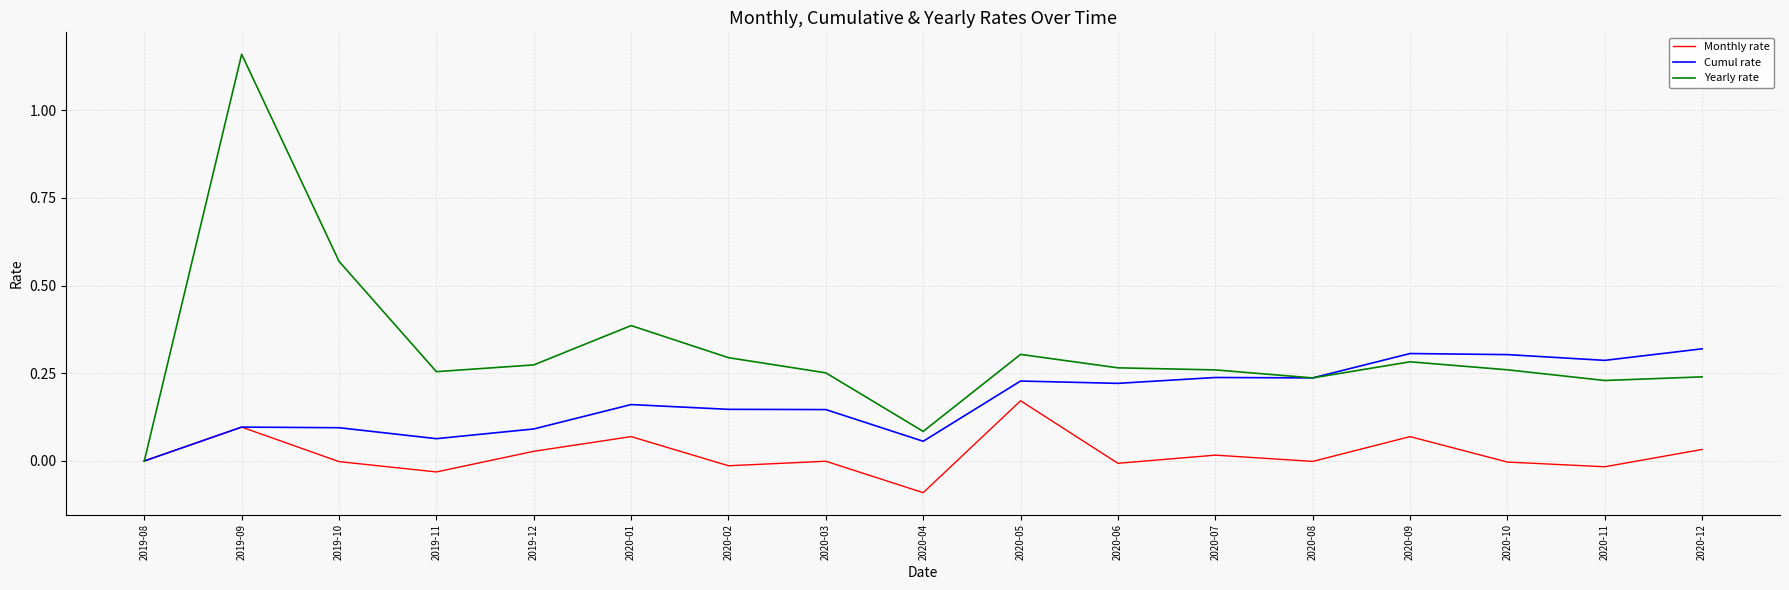

At which category is the sum across all series the highest?

2019-09